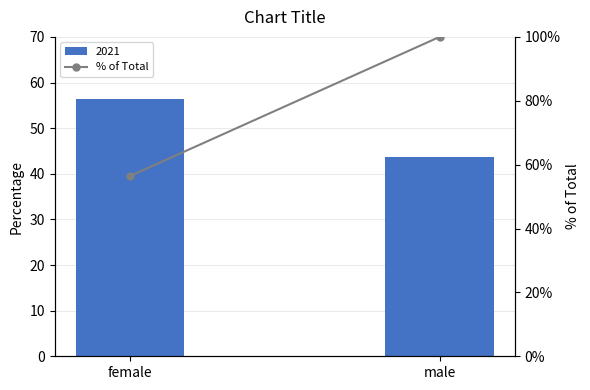

True or false: the data shows 56.4 at female.

True